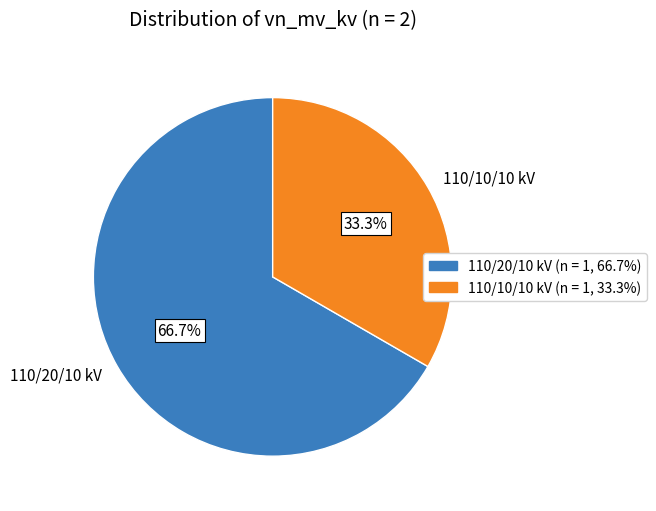

Is 110/20/10 kV (n = 1, 66.7%) the majority of the pie?

Yes